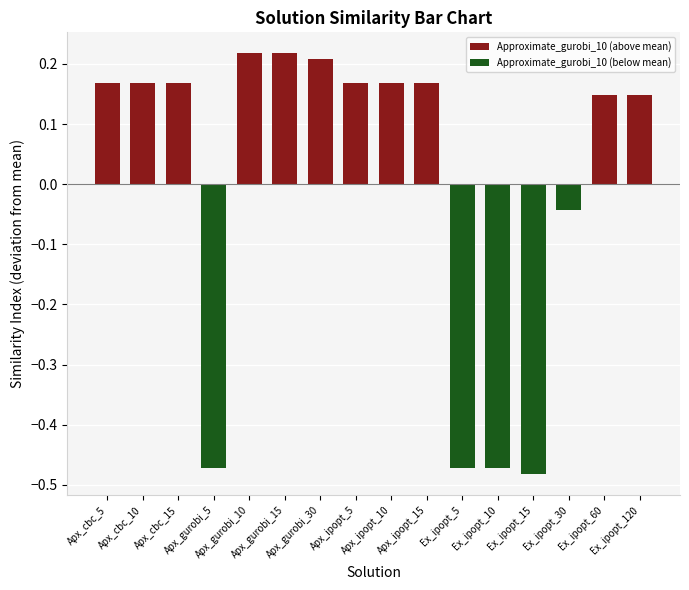

At which category does the chart reach its minimum across all series?

Ex_ipopt_15